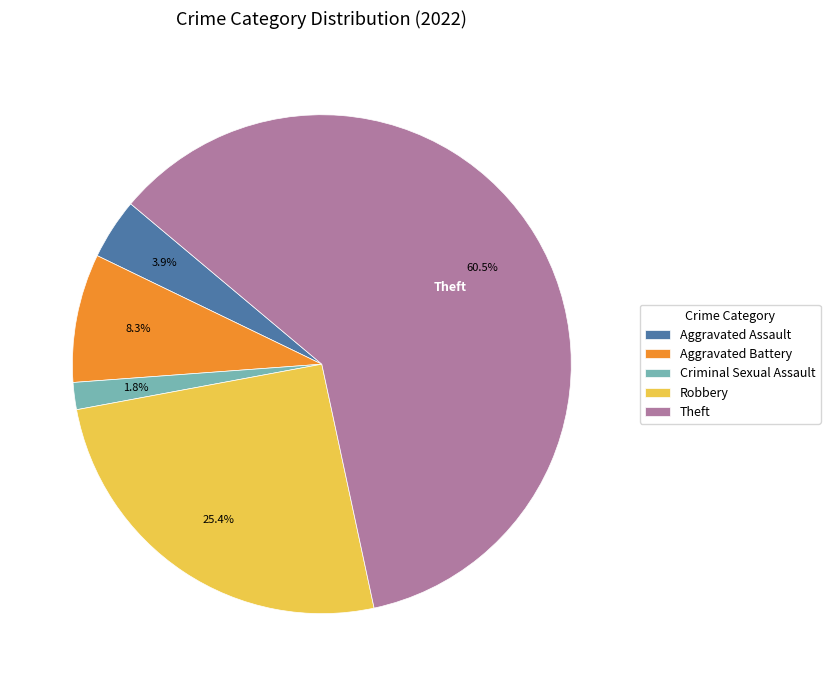

Which slice is the largest?

Theft